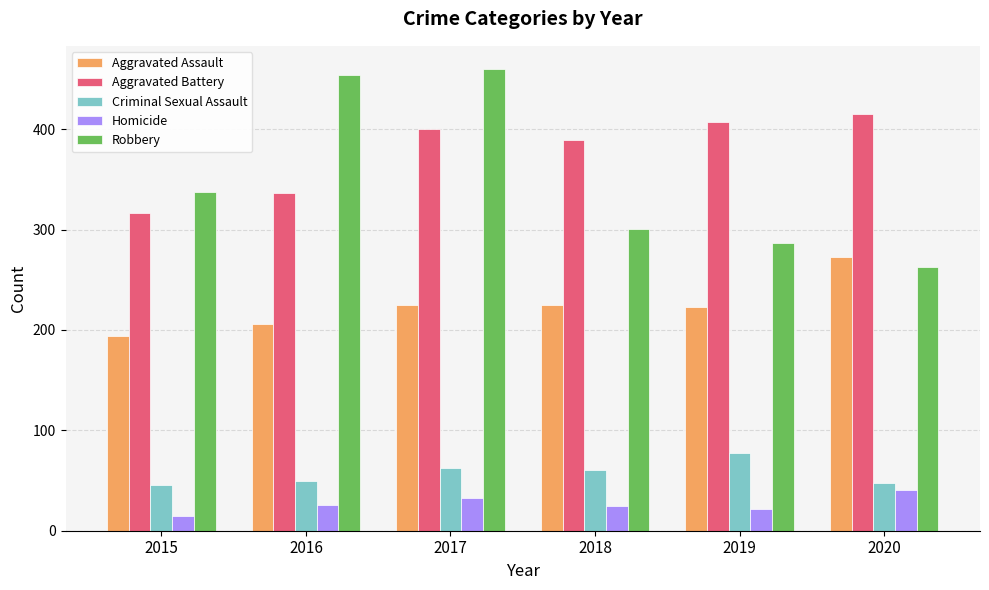

What is the difference between the highest and lowest values at 2015?

322